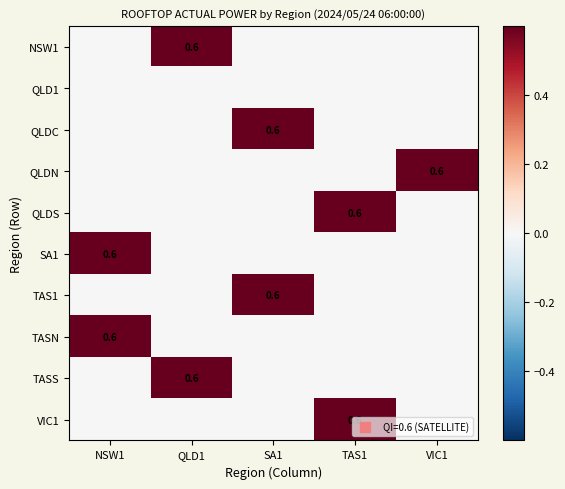

What is the total value across all series at VIC1?

0.6